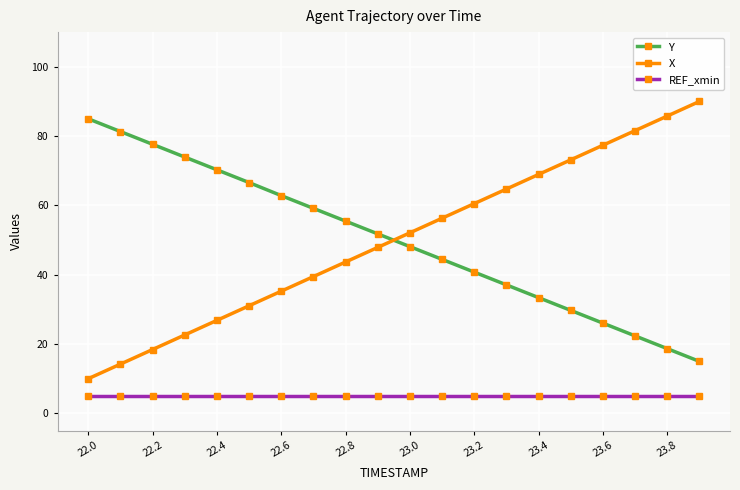

What is the smallest value displayed?

5.0